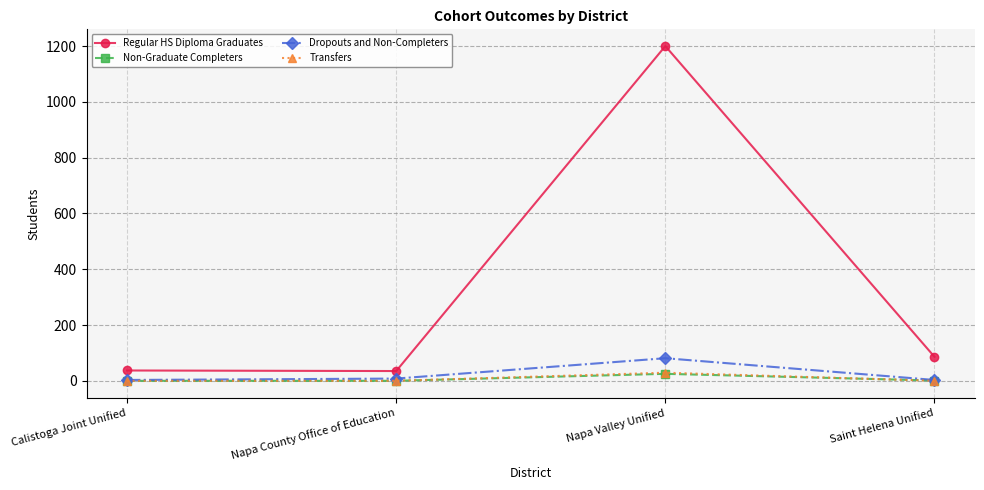

How many interior local peaks does the Regular HS Diploma Graduates series have?

1